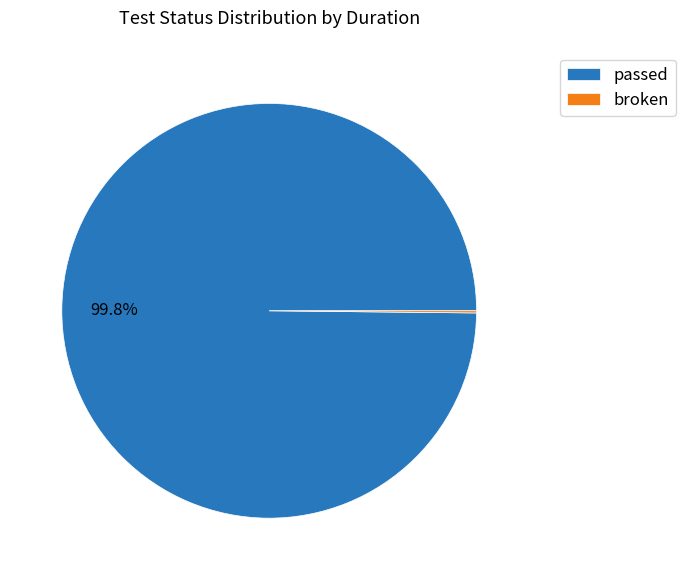

Which category accounts for the majority?

passed